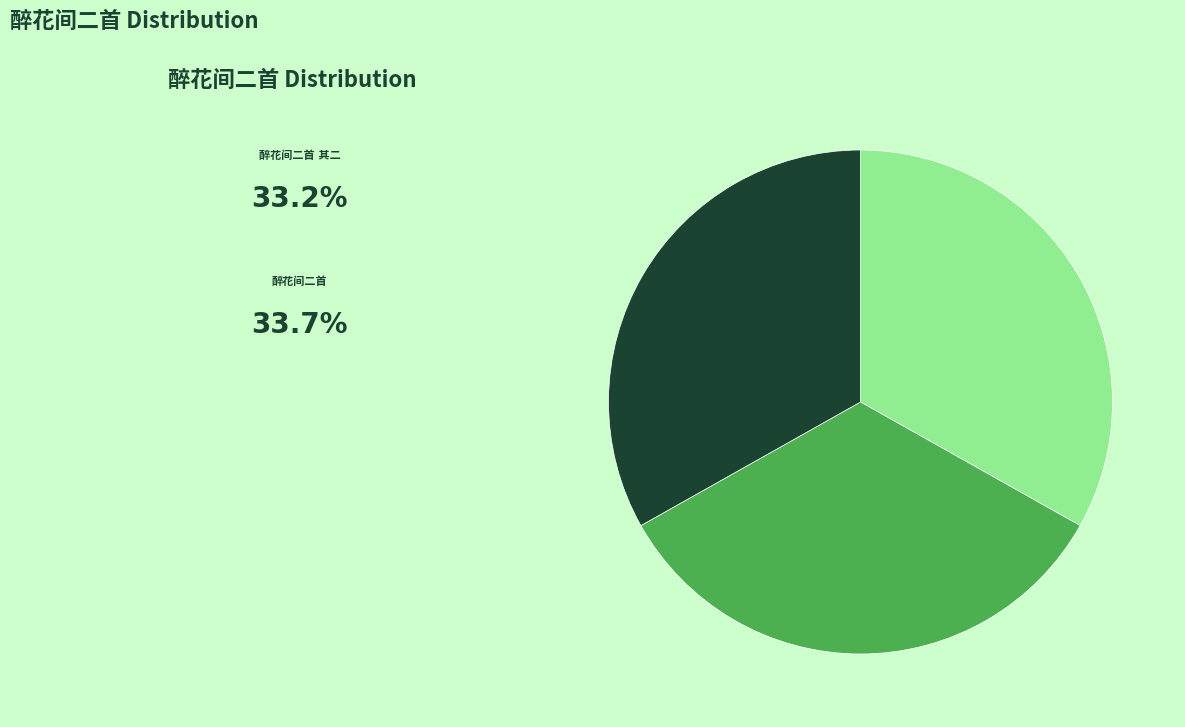

Does any single category account for the majority?

No